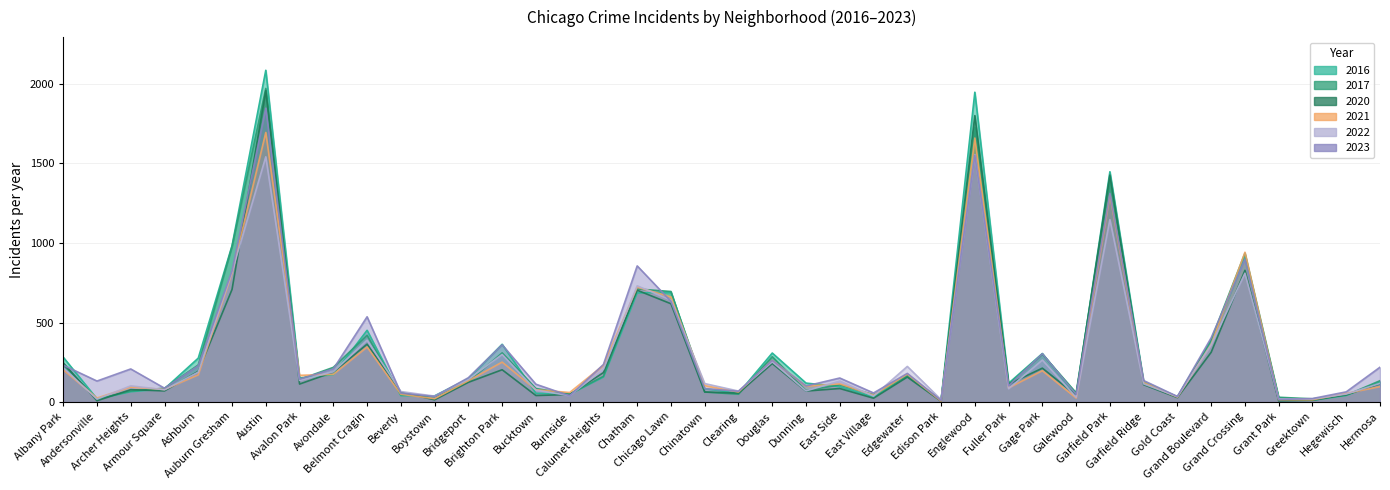

Rank the series by their maximum value, from highest to lowest.

2016, 2017, 2020, 2023, 2021, 2022